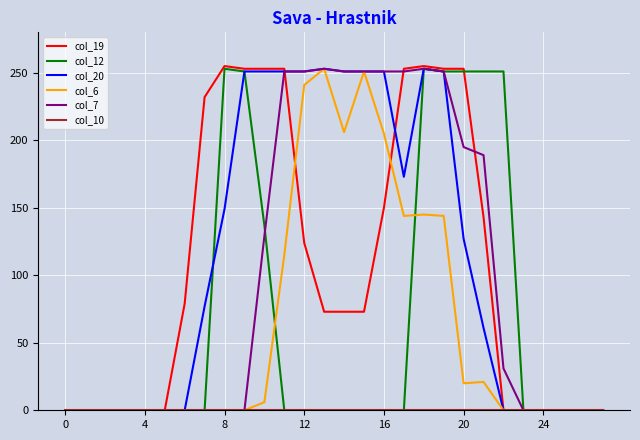

What is the highest value of the col_12 series?

253